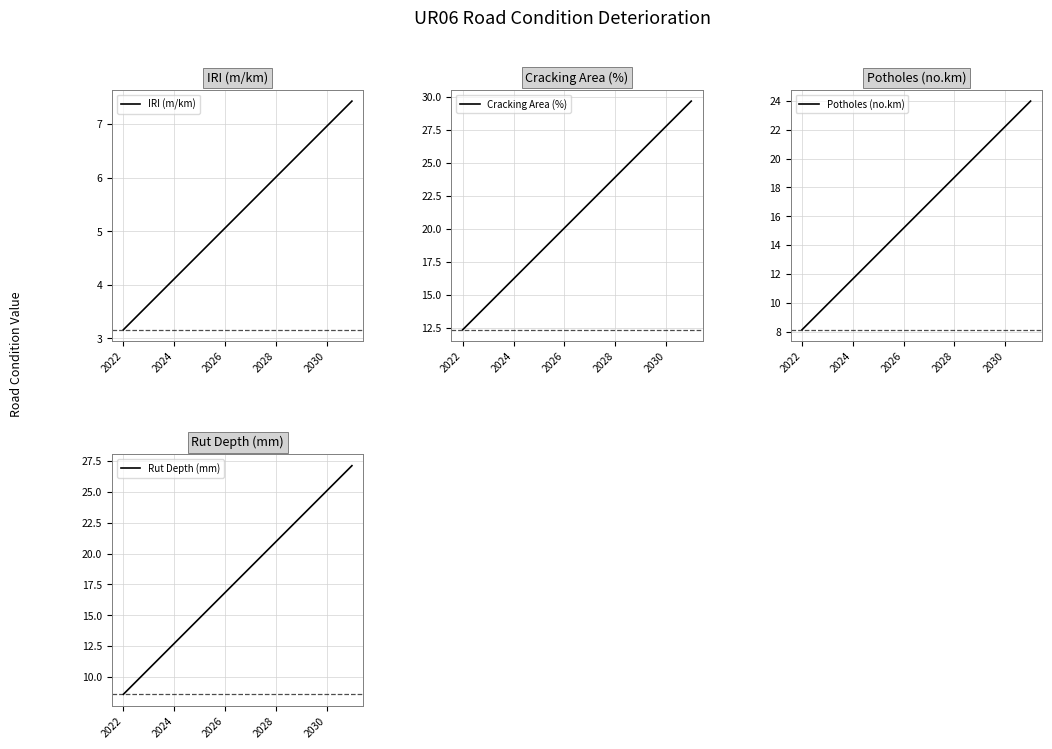

True or false: IRI (m/km) and Rut Depth (mm) intersect in this chart.

False